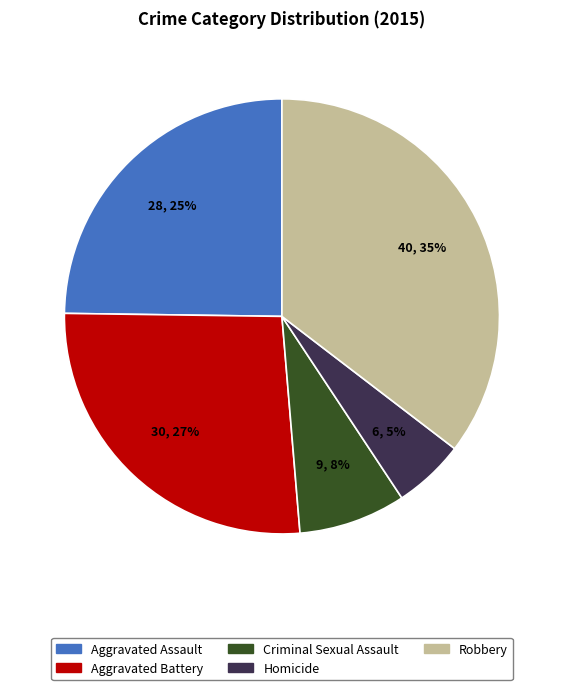

Between Homicide and Robbery, which is larger?

Robbery